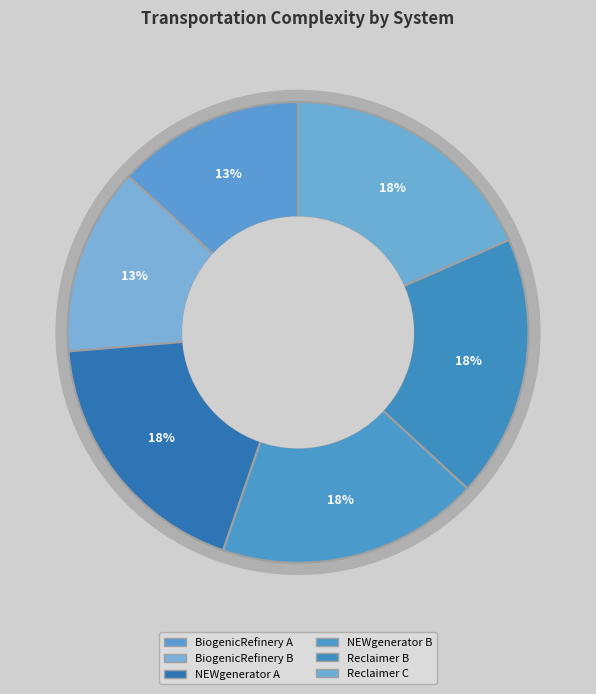

Is it true that BiogenicRefinery A is 28% of the pie?

False